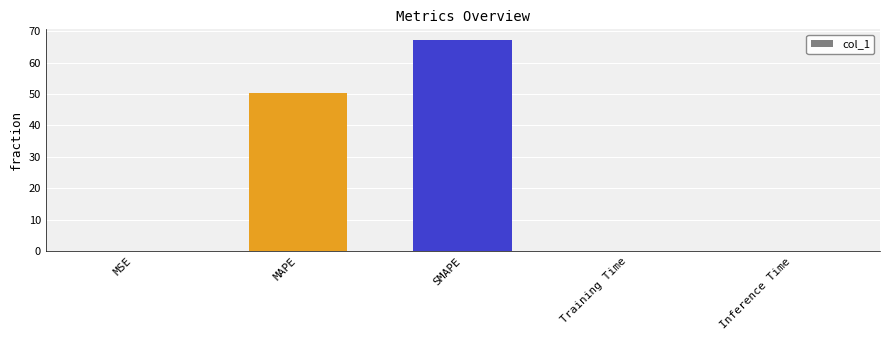

Is it true that the value at Training Time is 0.0?

True